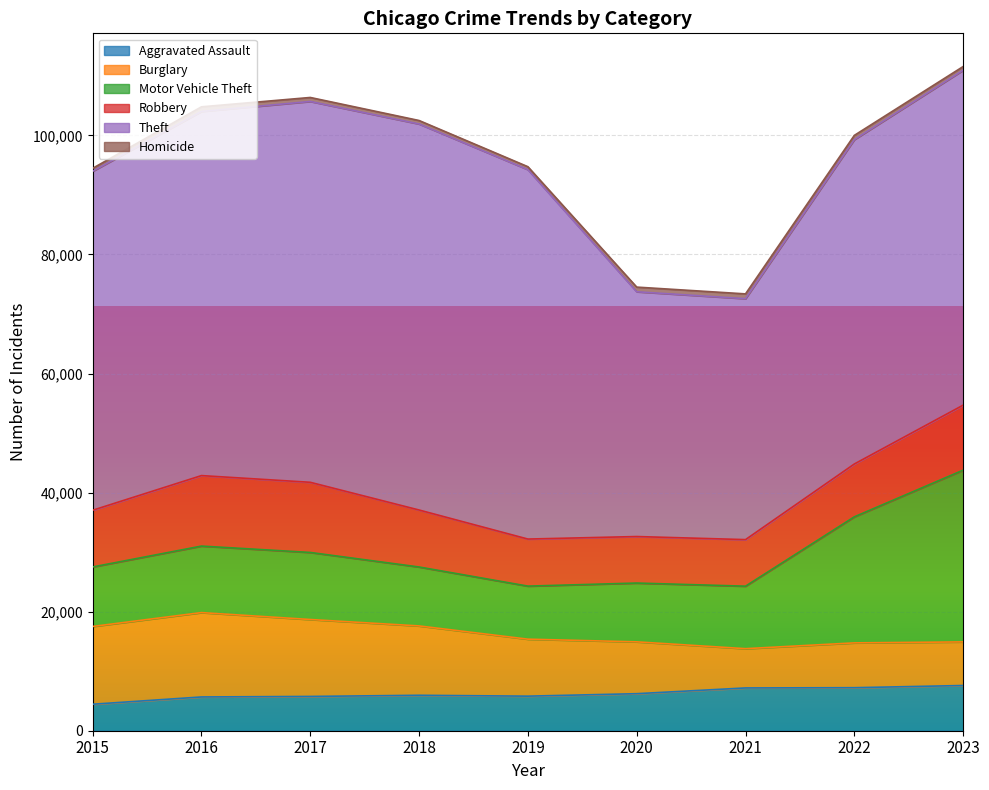

What is the difference between the highest and lowest values at 2019?

61556